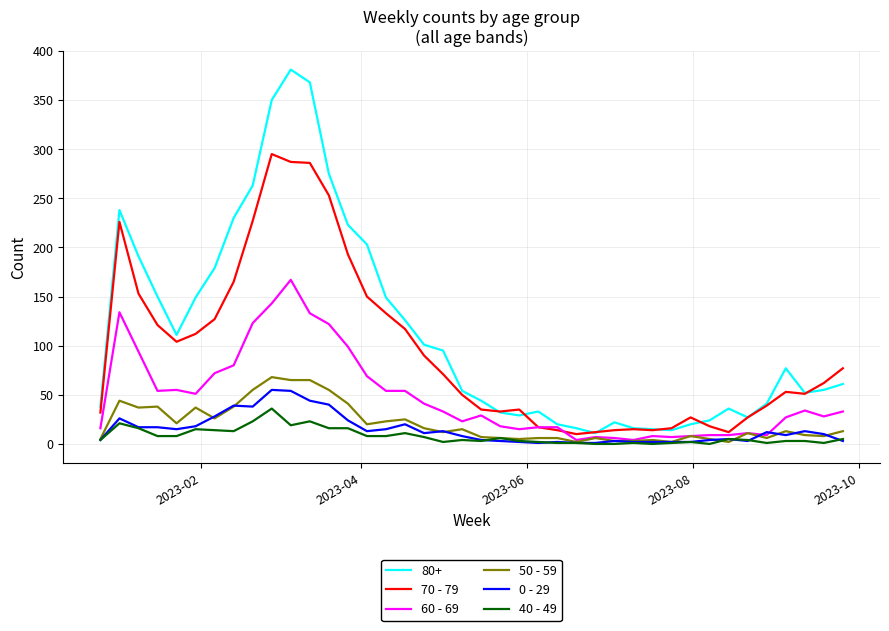

True or false: 0 - 29 and 80+ cross at least once.

False